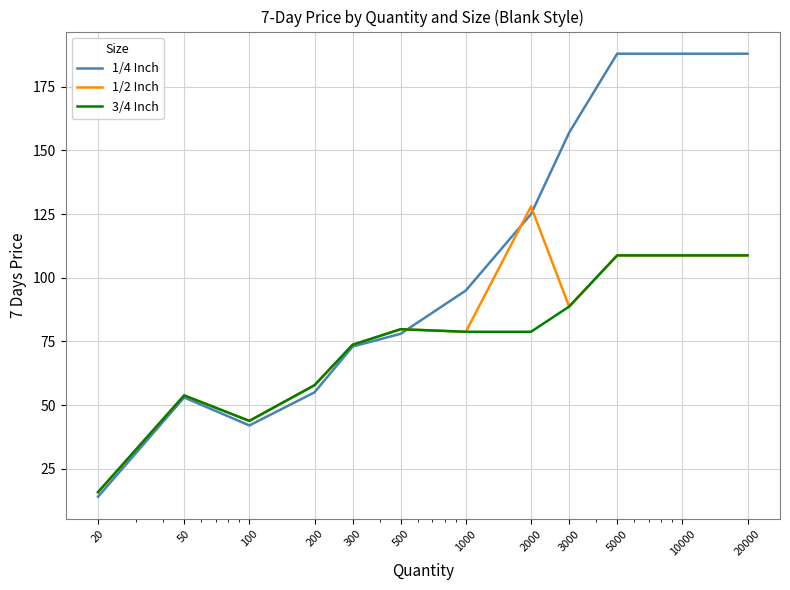

What are all the series names shown in the legend?

1/4 Inch, 1/2 Inch, 3/4 Inch